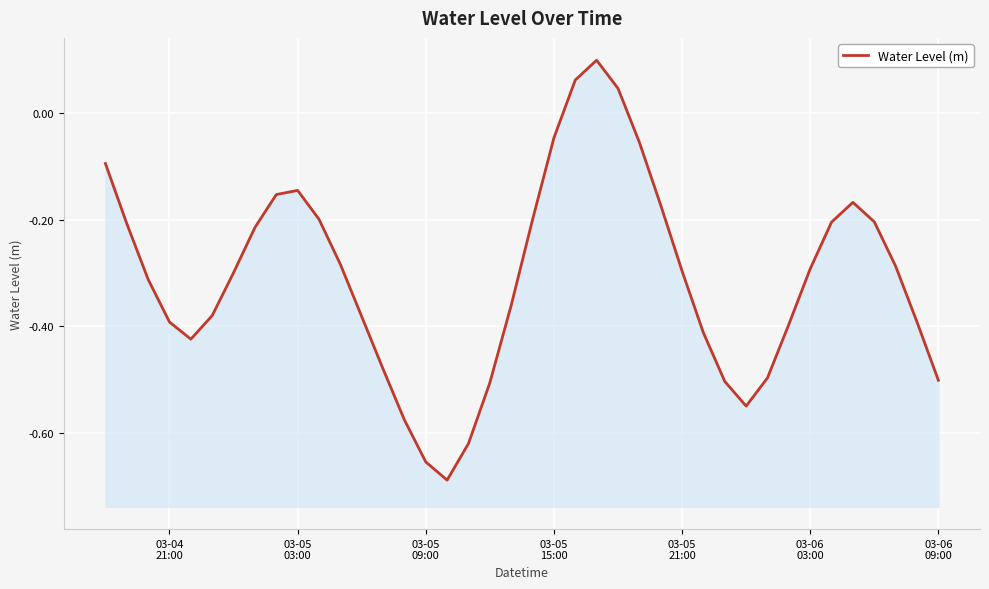

True or false: the data shows -0.7 at 13.

False